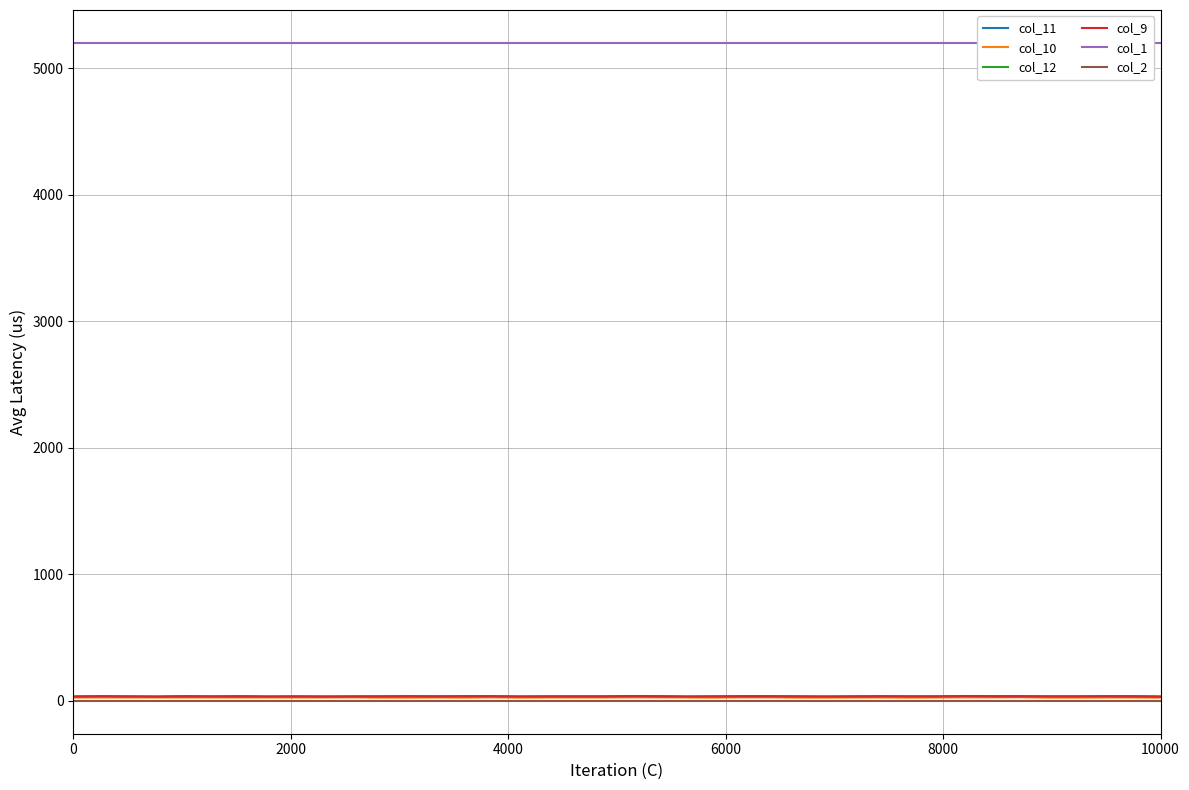

What are all the series names shown in the legend?

col_11, col_10, col_12, col_9, col_1, col_2